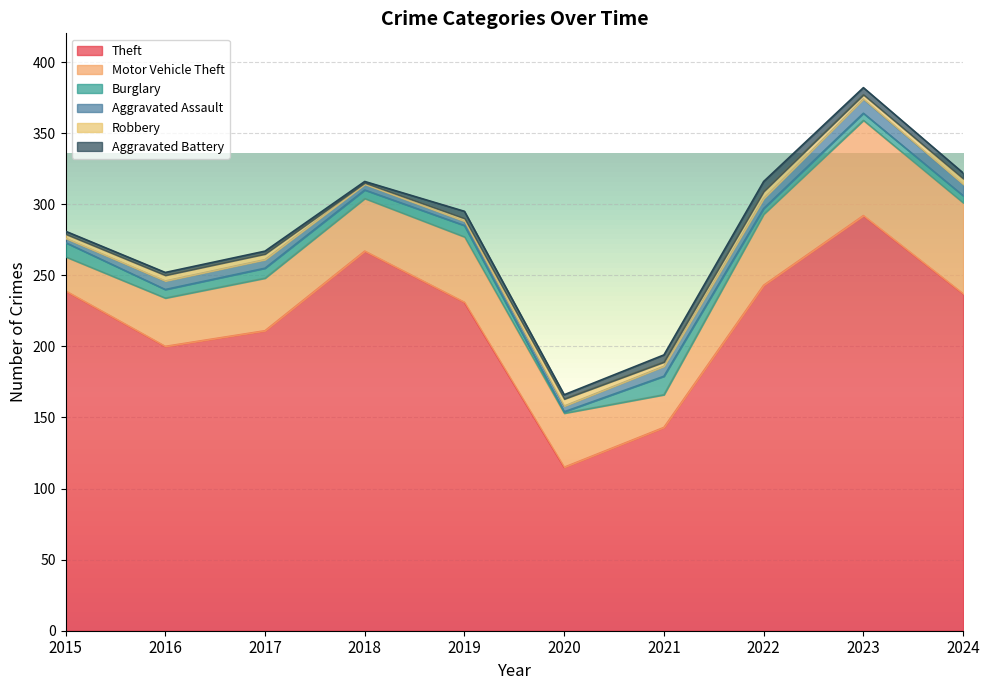

True or false: Theft and Burglary cross at least once.

False